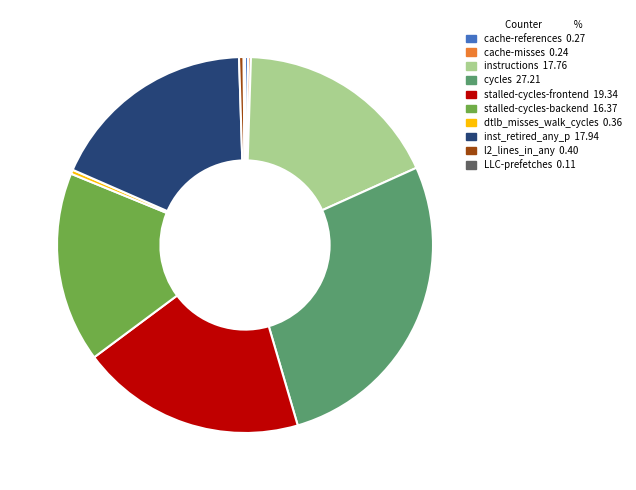

Does cycles represent more than half of the total?

No